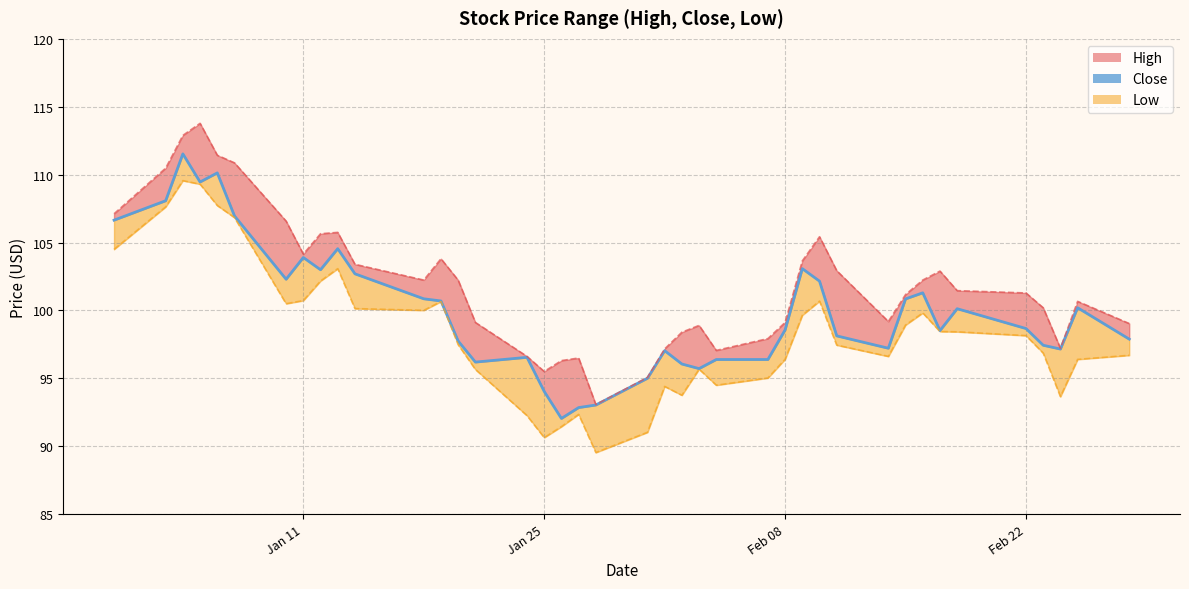

Where does the High series first go above 101?

2021-12-31